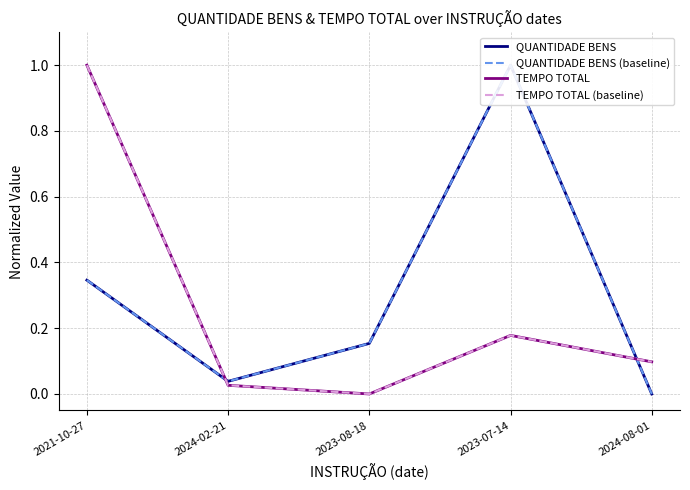

True or false: QUANTIDADE BENS (baseline) has a value of 0.2 at 2023-08-18.

True